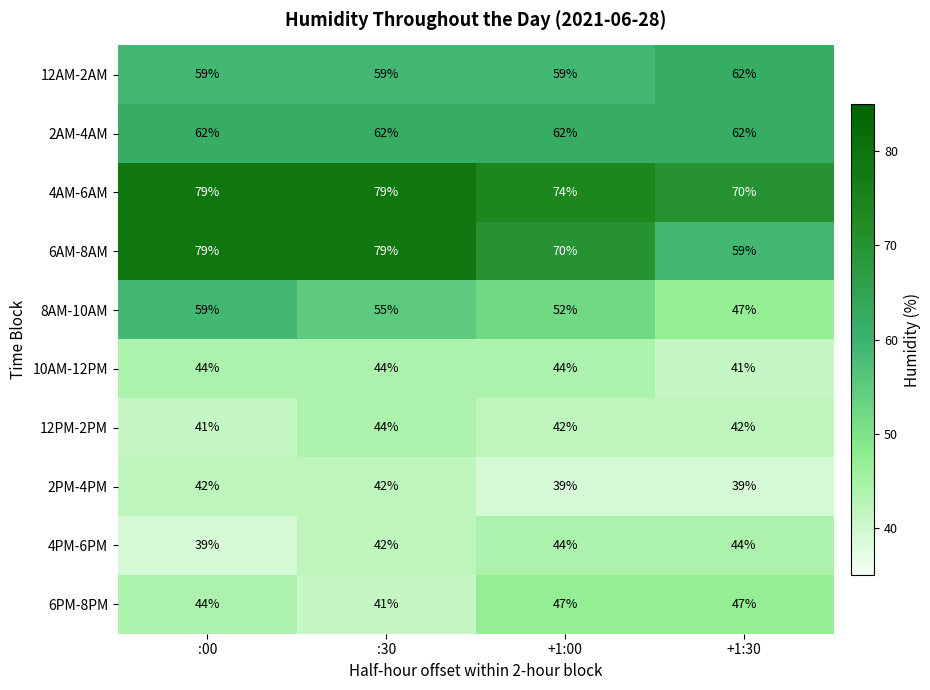

What is the total value across all series at :00?

548